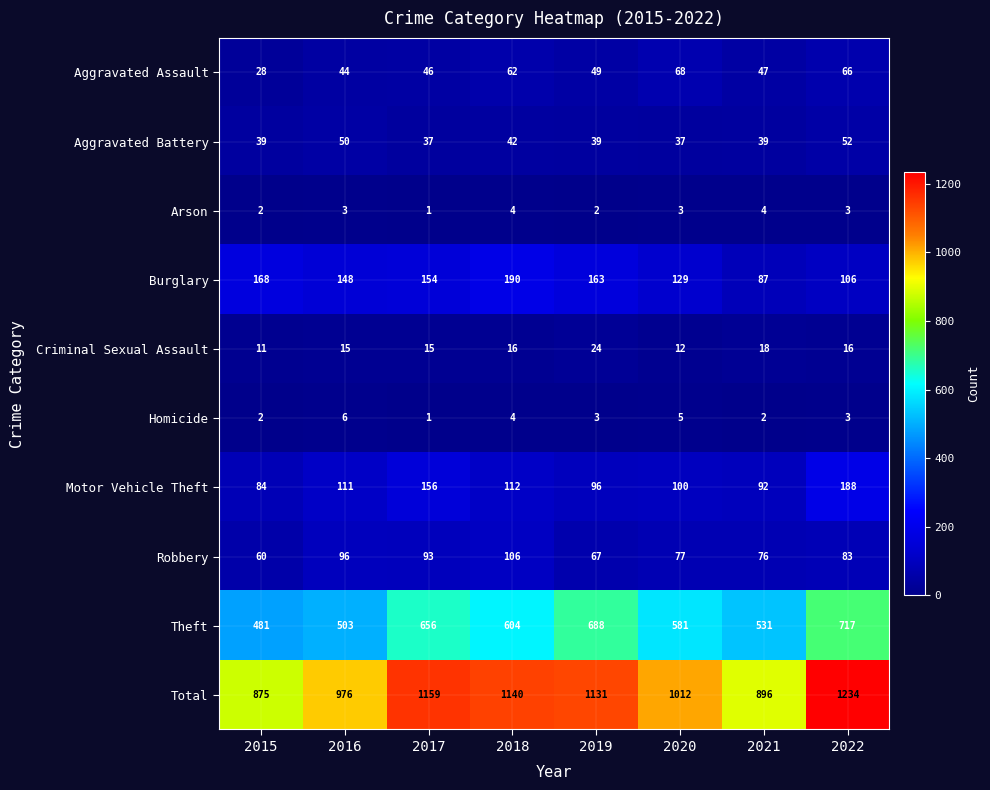

Read the Motor Vehicle Theft value at 2020.

100